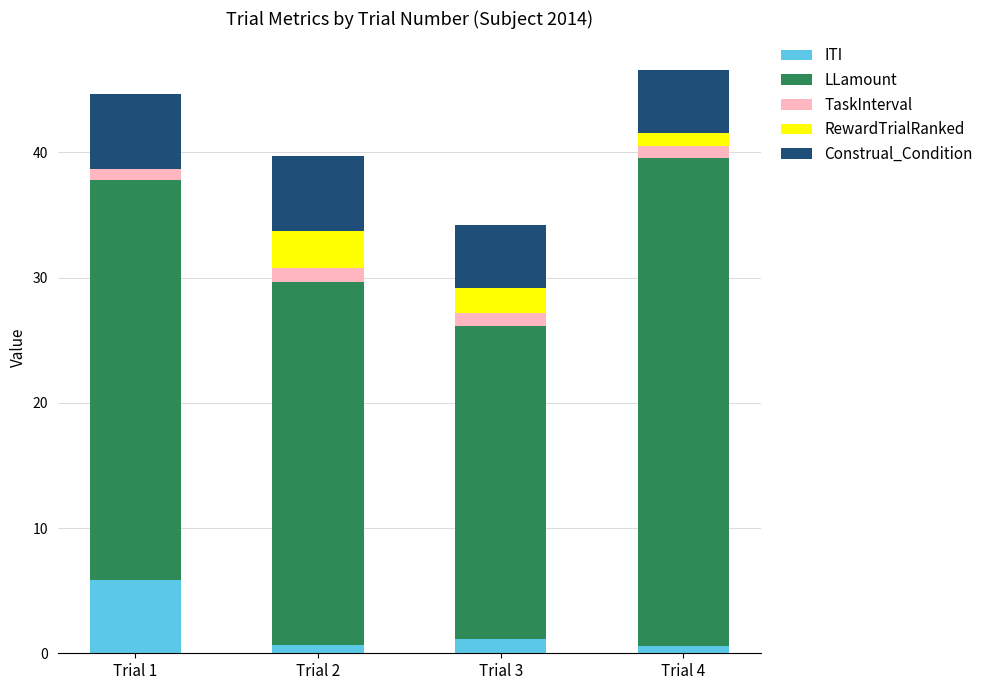

At which label does ITI reach its peak?

Trial 1